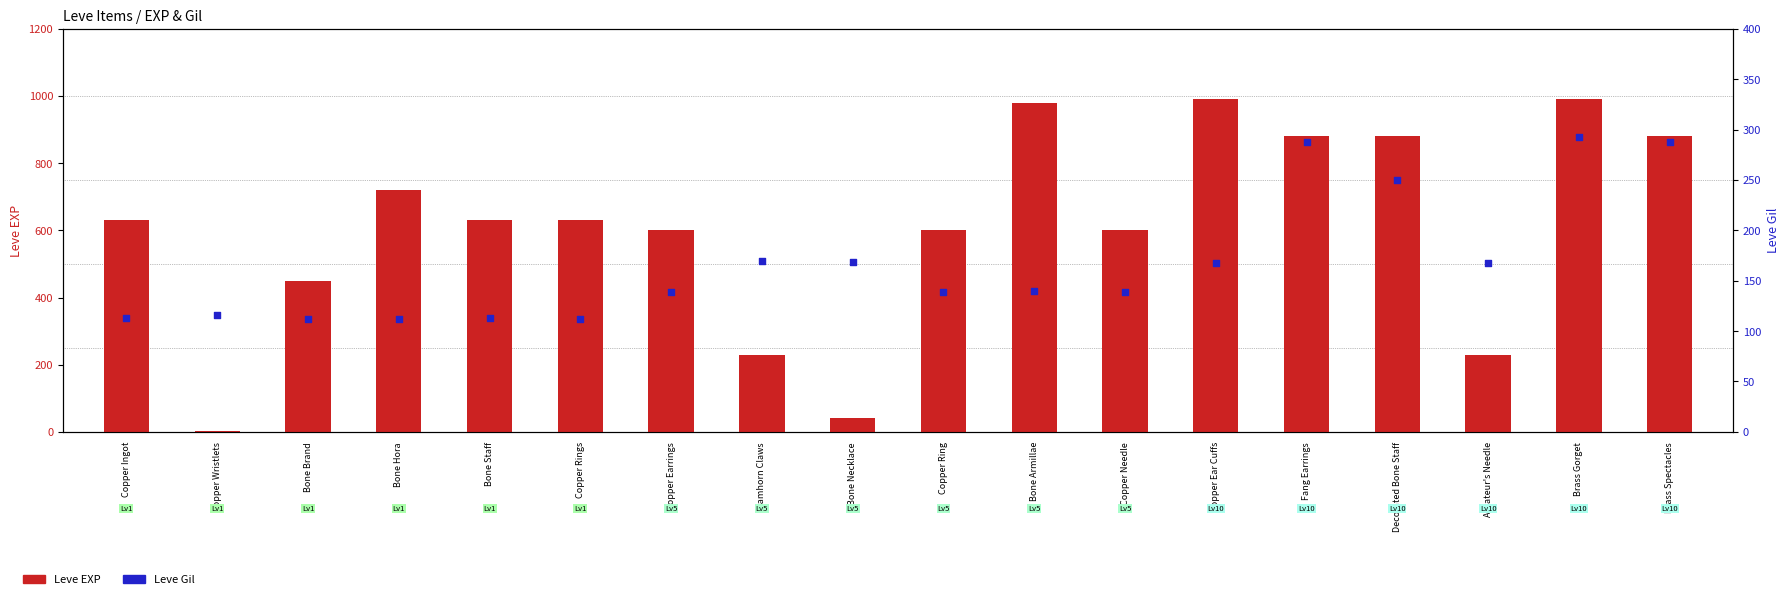

Which series reaches the maximum Y coordinate?

Leve EXP